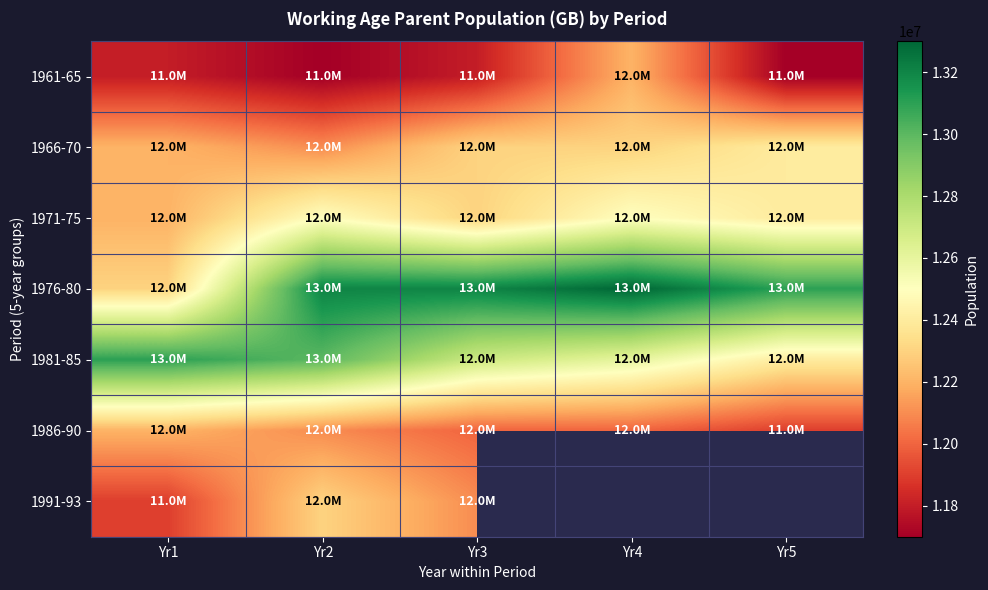

True or false: 1981-85 has a value of 12700000.0 at Yr3.

True